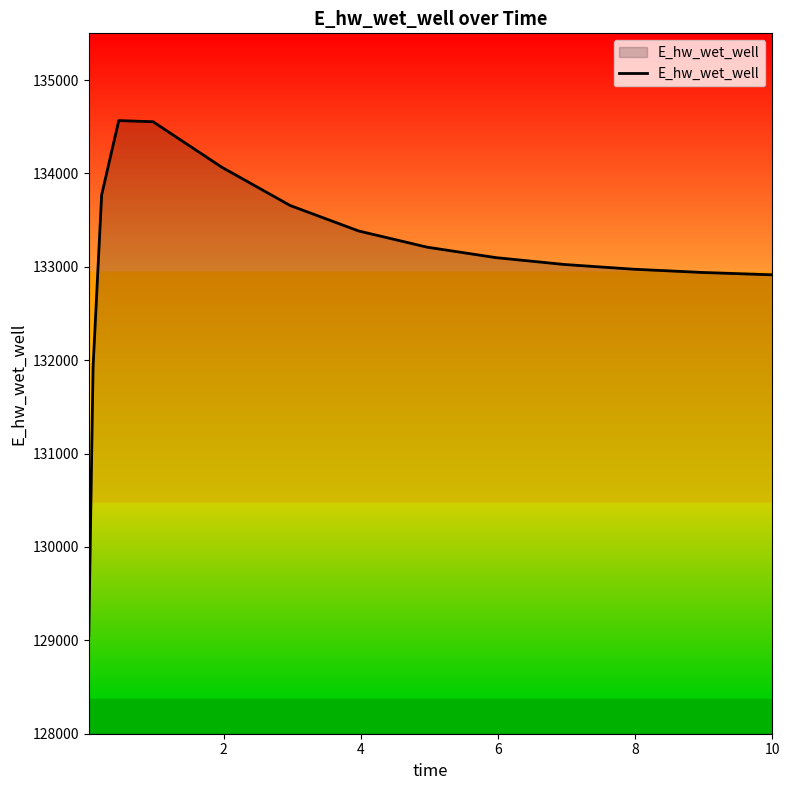

What is the smallest value displayed?

129047.1